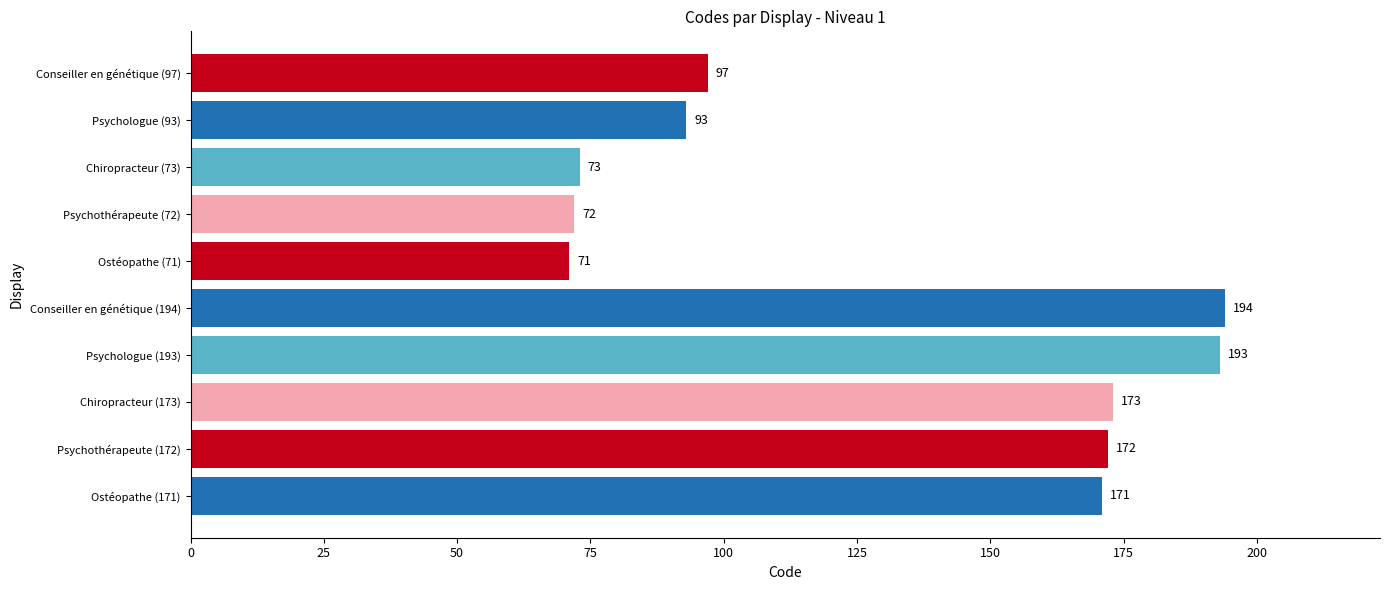

How many data points are less than 171?

5